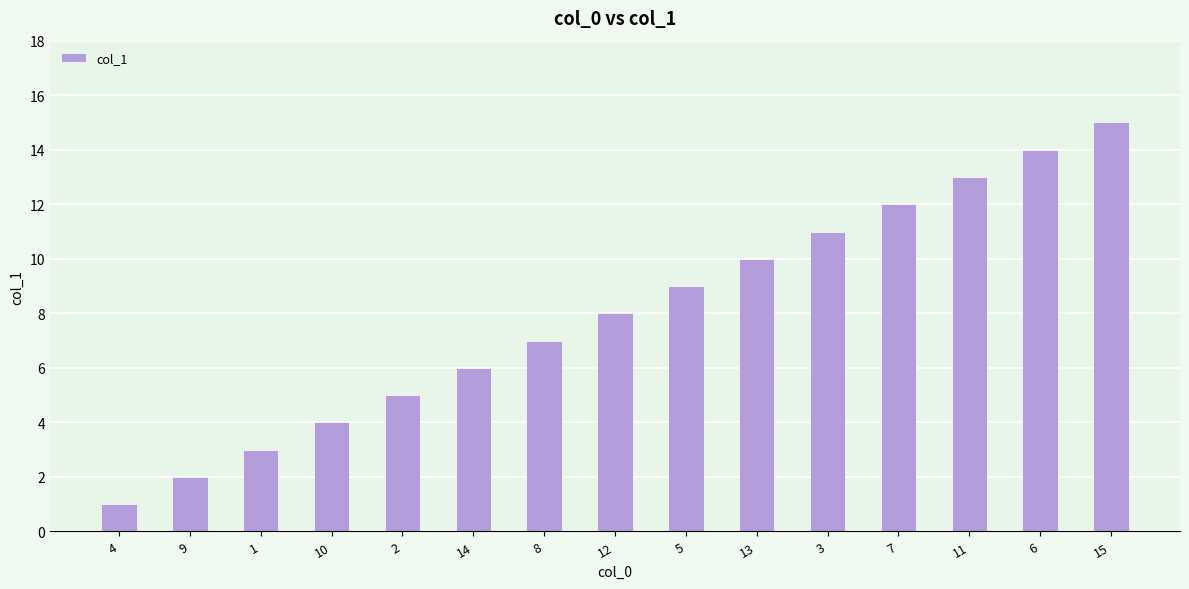

Which has a higher value, 7 or 6?

6